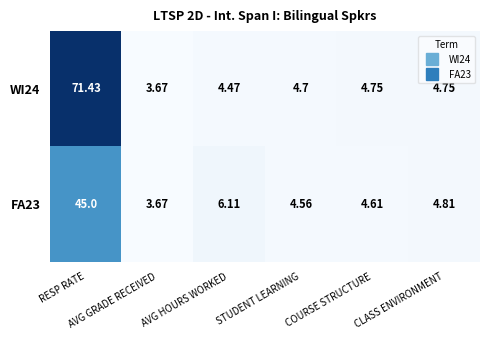

What is the minimum value shown in the chart?

3.7